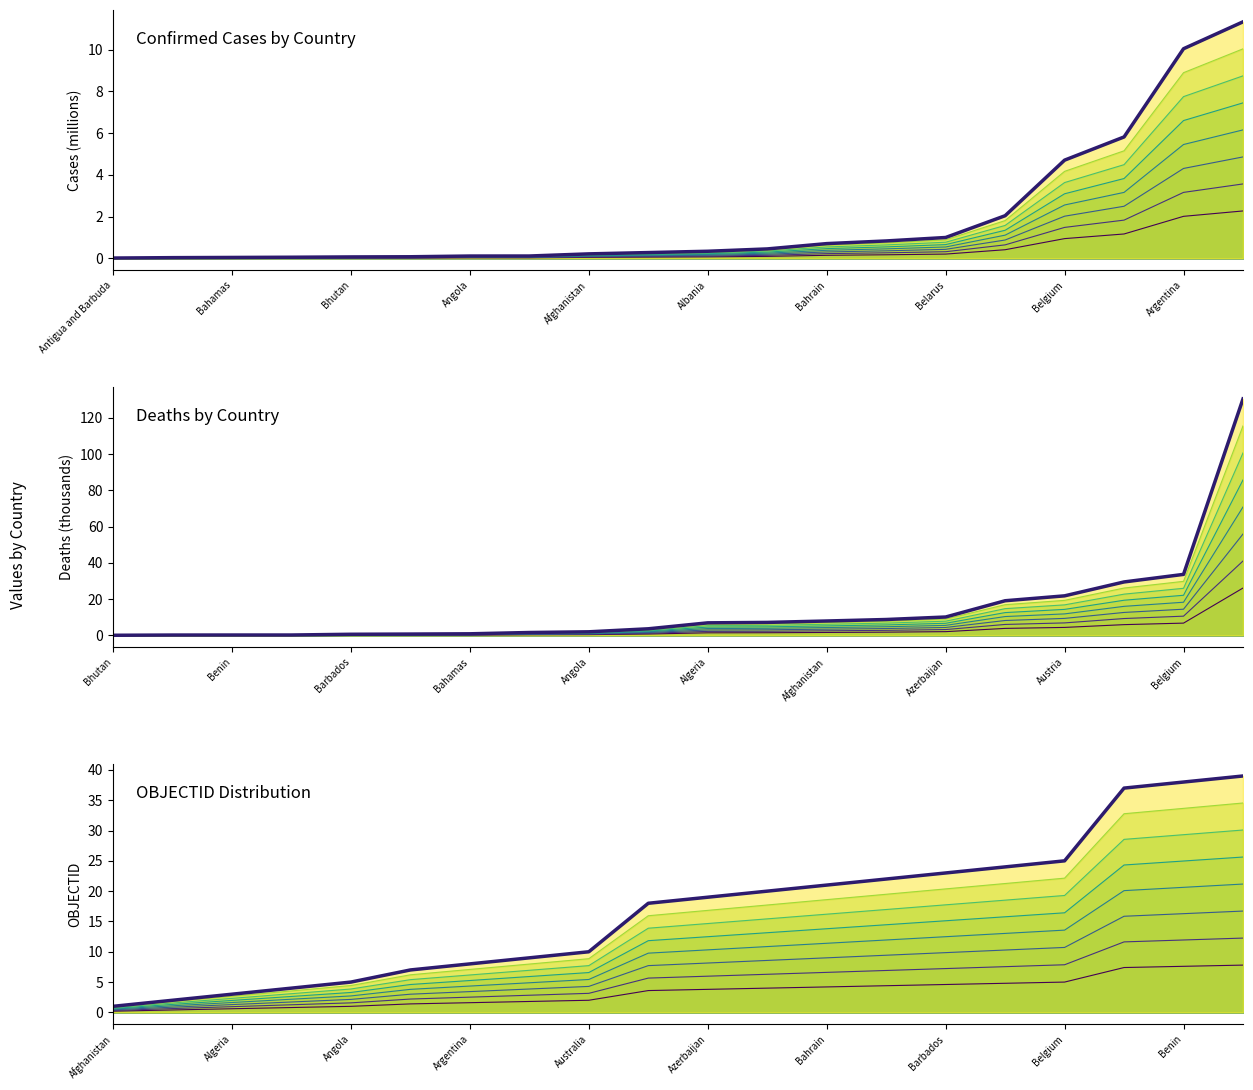

Between which two adjacent categories do OBJECTID (max) and Deaths (max) first intersect?

18 and 19